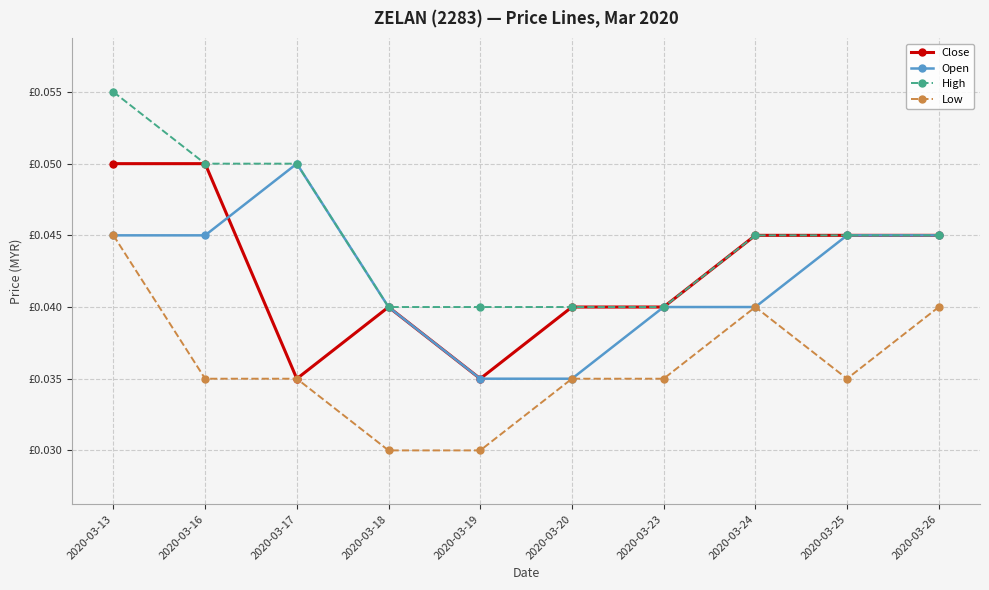

At which label does Open reach its minimum?

2020-03-19